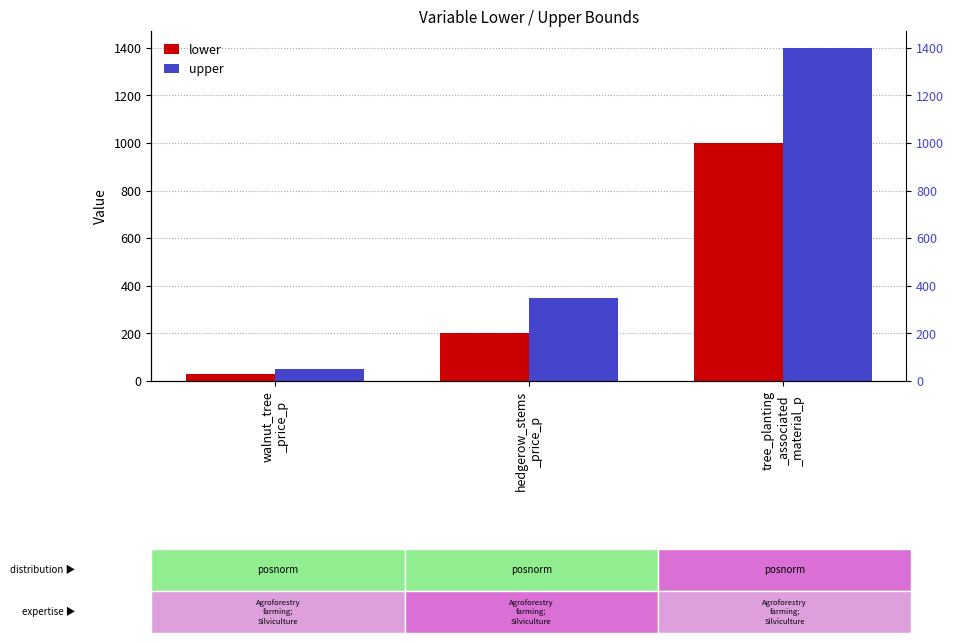

Which category has the lowest value in the upper series?

walnut_tree
_price_p